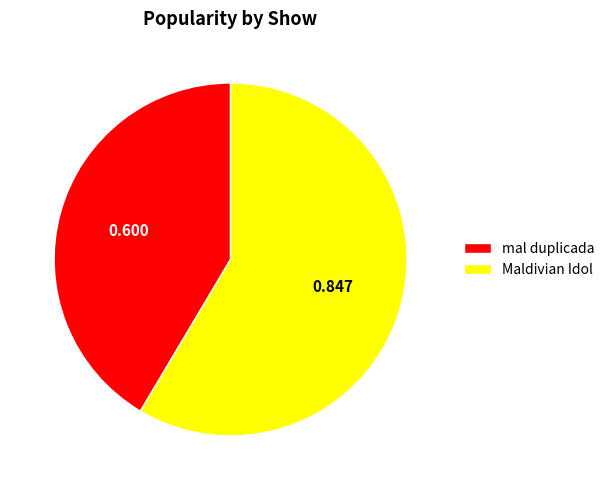

Is mal duplicada the majority of the pie?

No